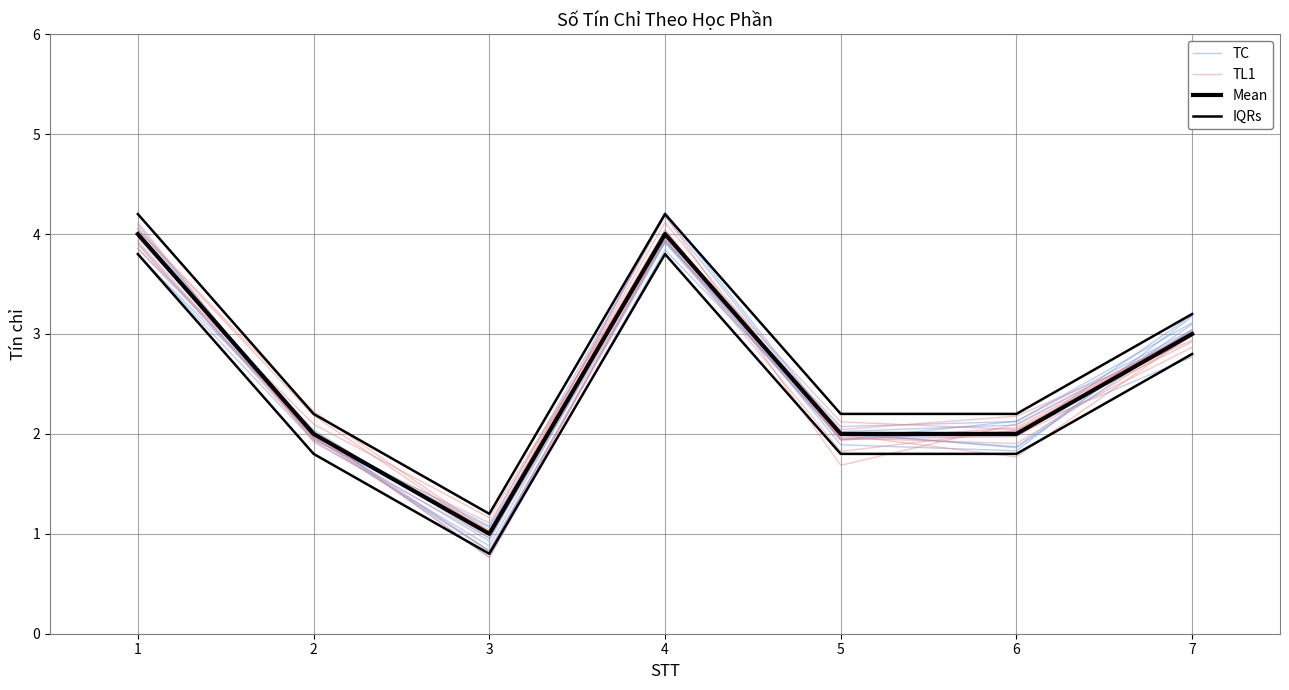

Between 2 and 3, which series saw the biggest shift?

IQRs